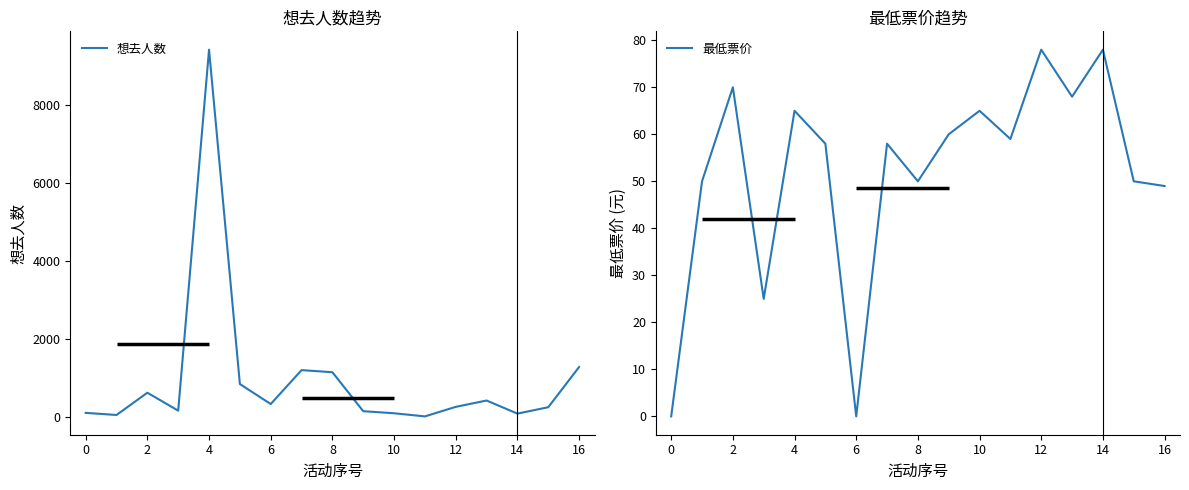

True or false: 最低票价 has a value of -27 at 10.

False